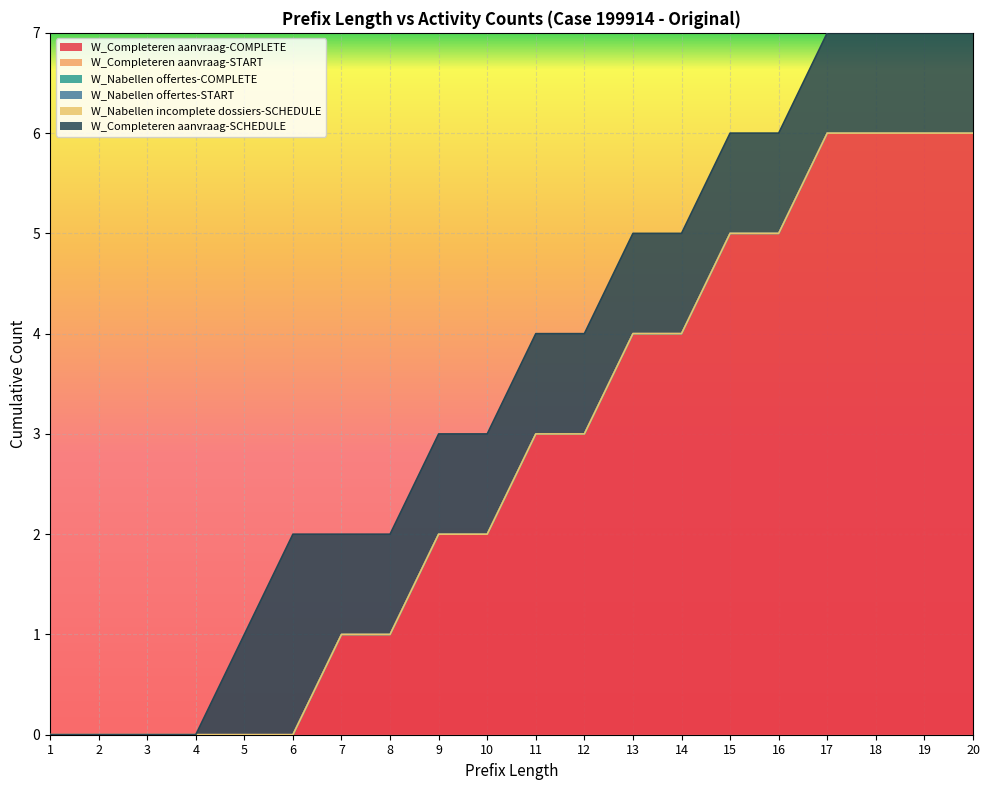

True or false: W_Completeren aanvraag-COMPLETE and W_Nabellen incomplete dossiers-SCHEDULE intersect in this chart.

False